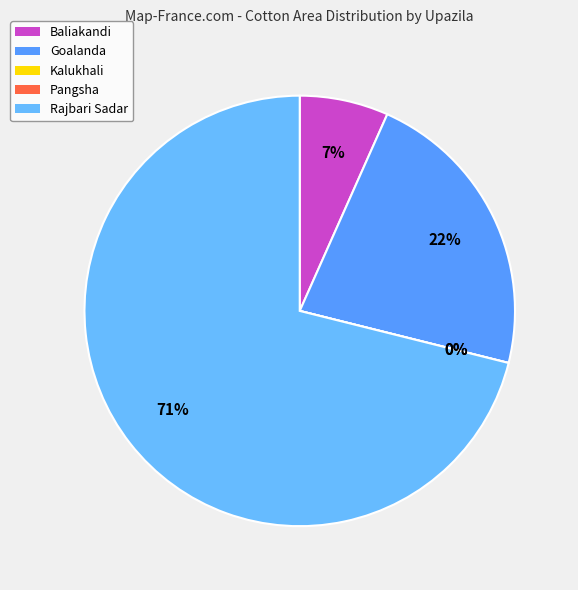

Do Baliakandi and Goalanda together represent more than half of the pie?

No